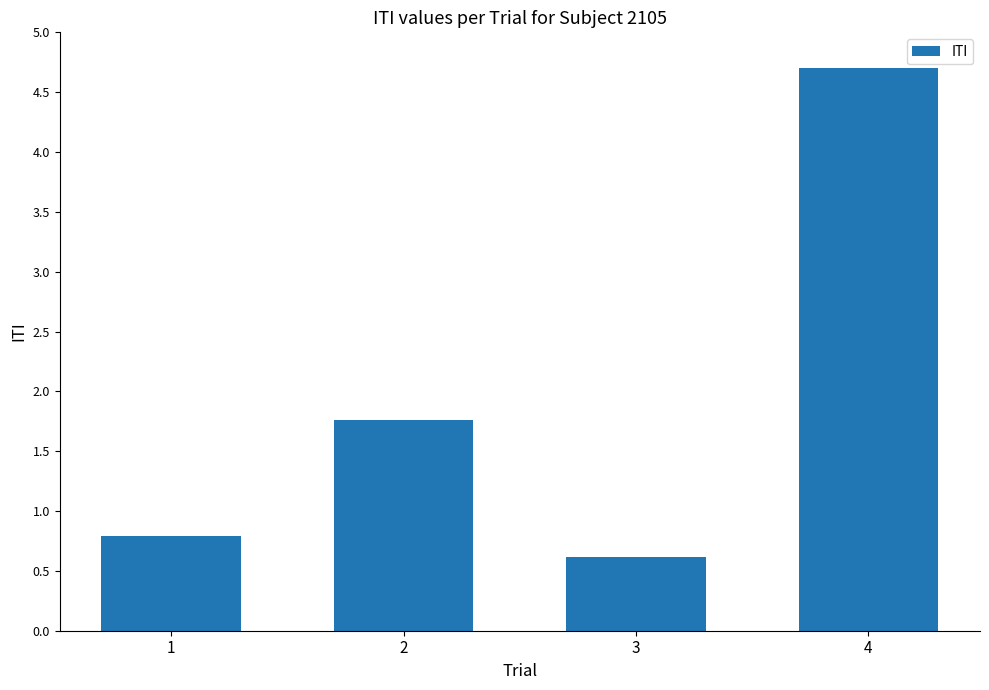

How many values are between 0 and 4?

3